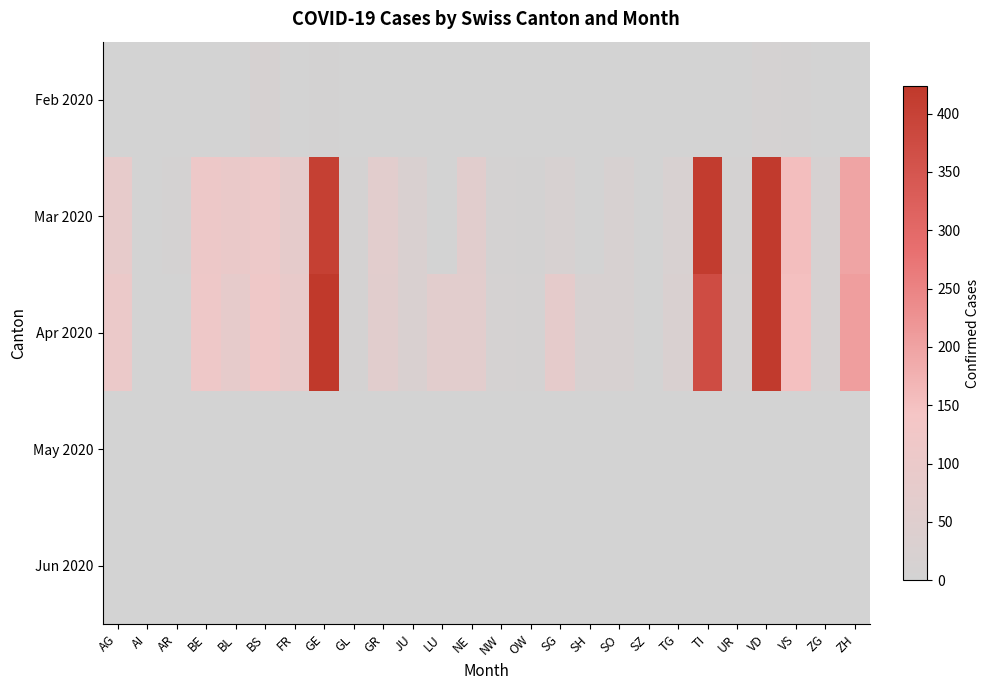

At how many categories does at least one series exceed 197?

4